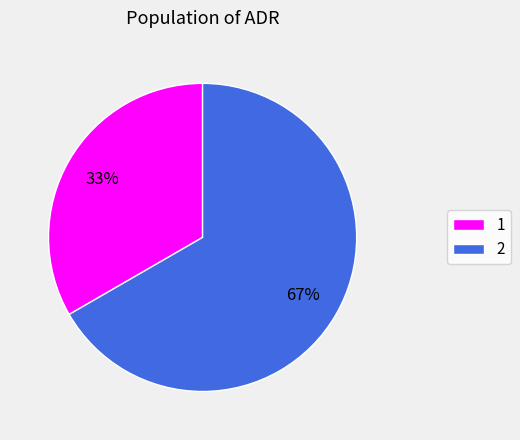

Which slice is the smallest?

1